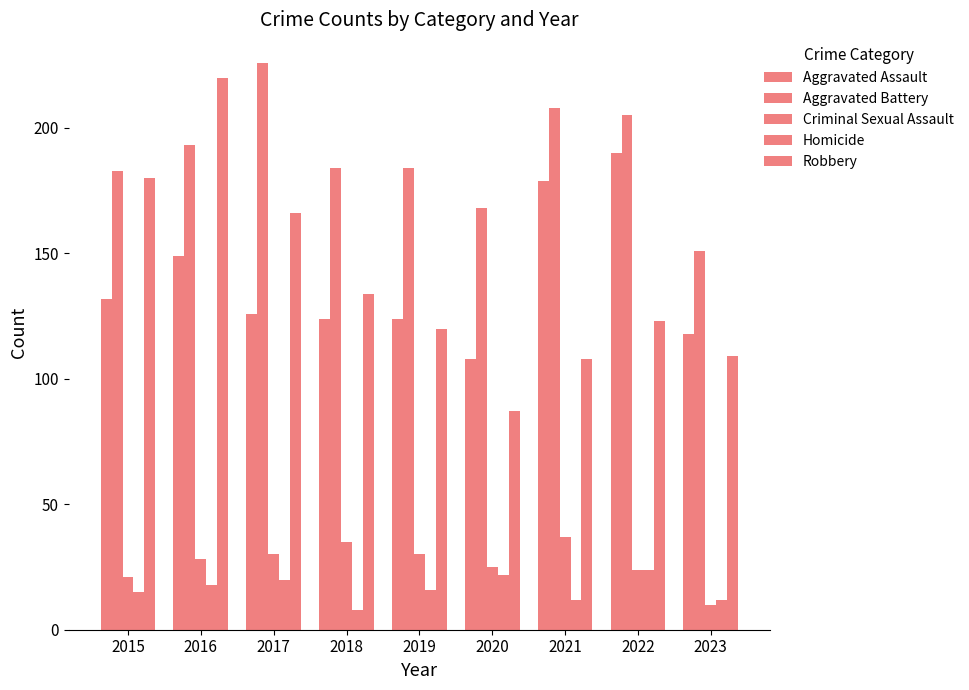

Does the chart contain any negative values?

No